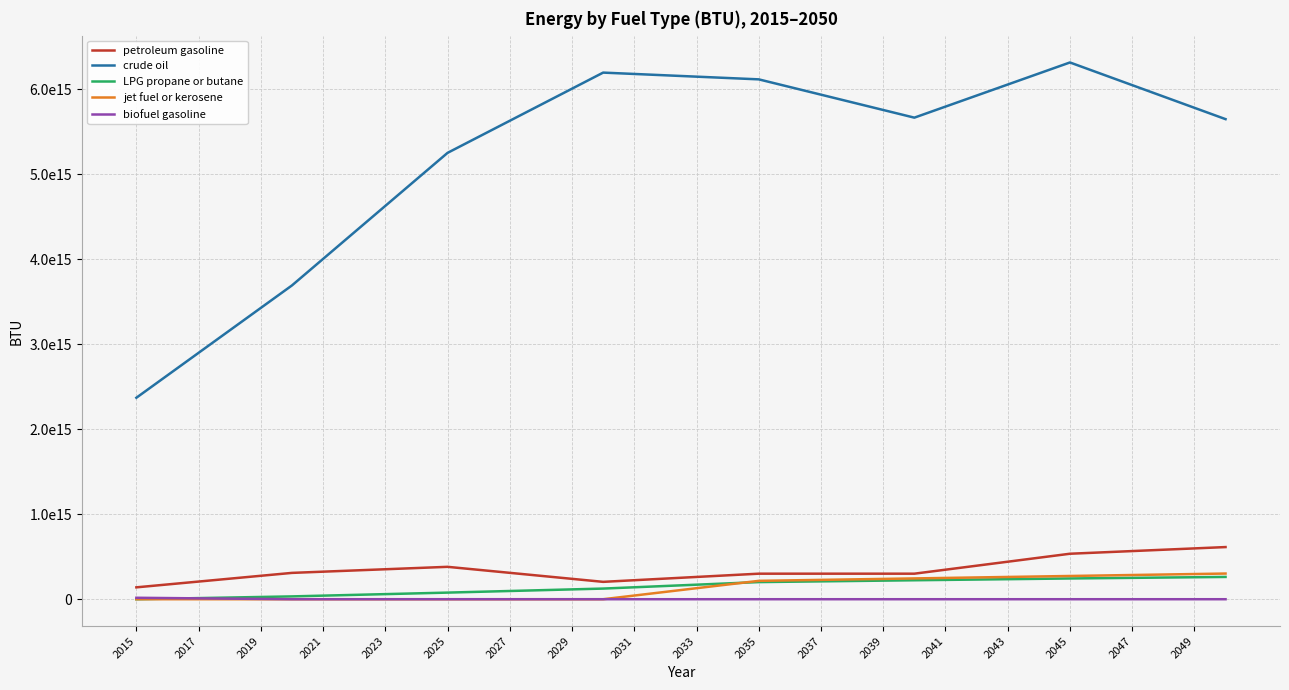

After their last crossing, which series has the higher values: jet fuel or kerosene or LPG propane or butane?

jet fuel or kerosene